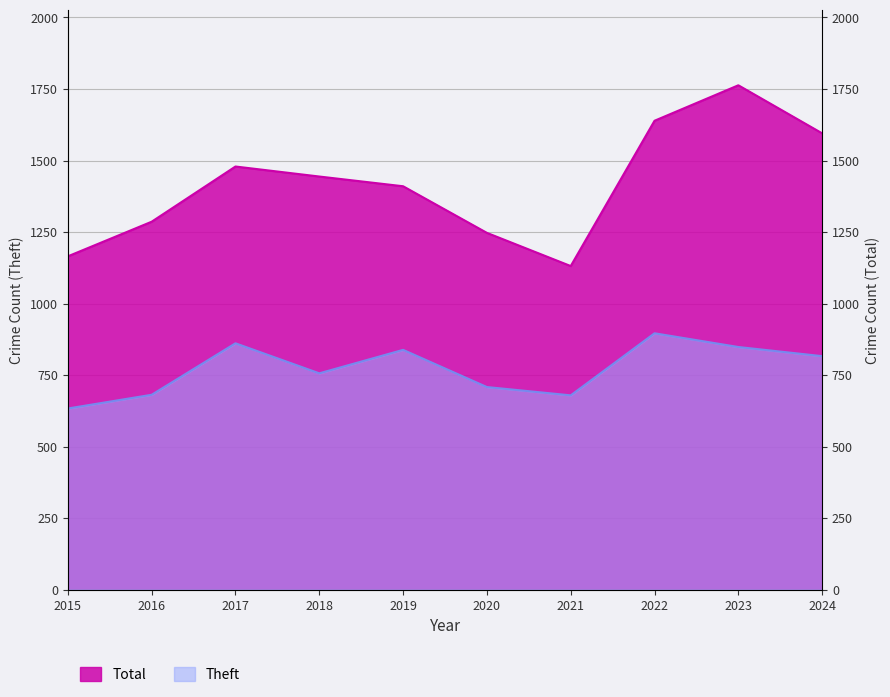

Is it true that Total equals 569 at 2022?

False